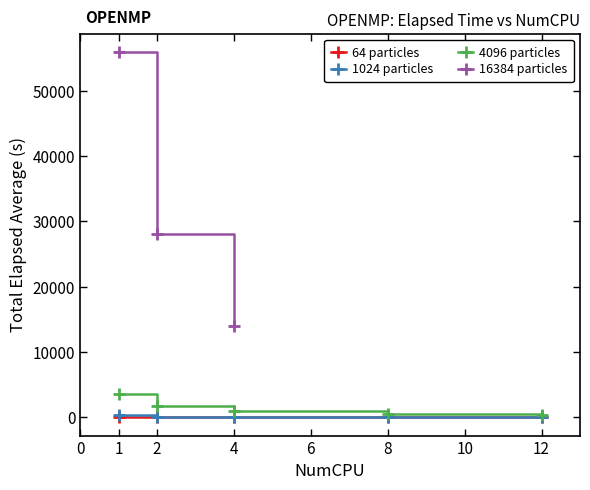

What is the difference between the maximum and minimum values in the 1024 particles series?

267.0